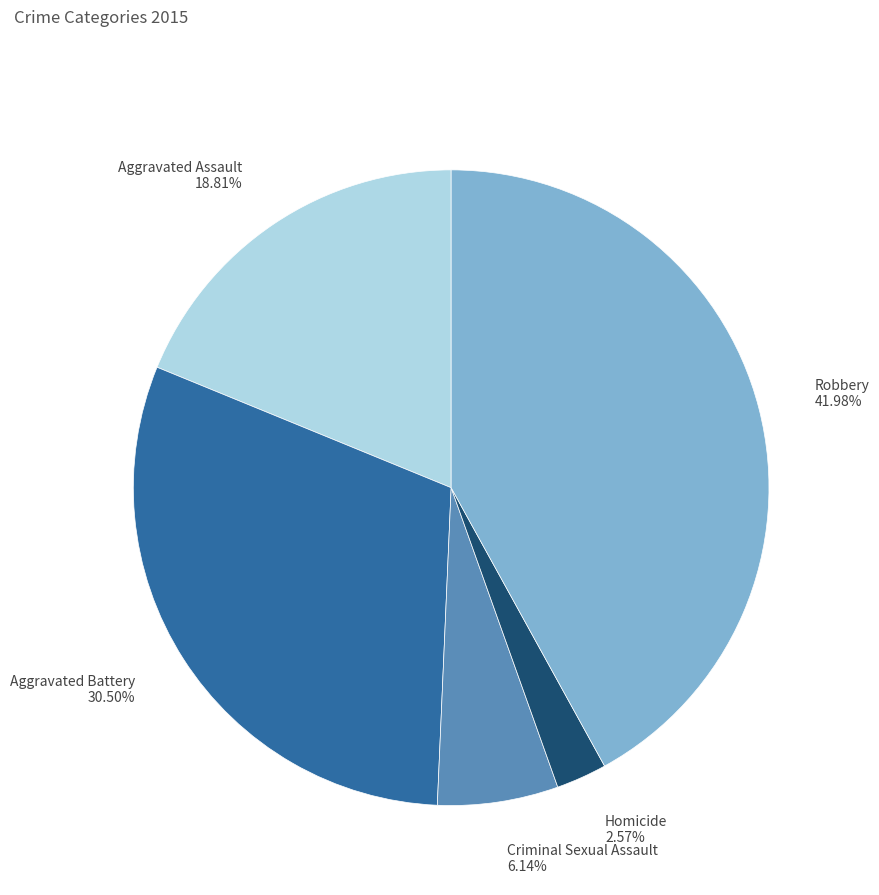

Does any single category account for the majority?

No